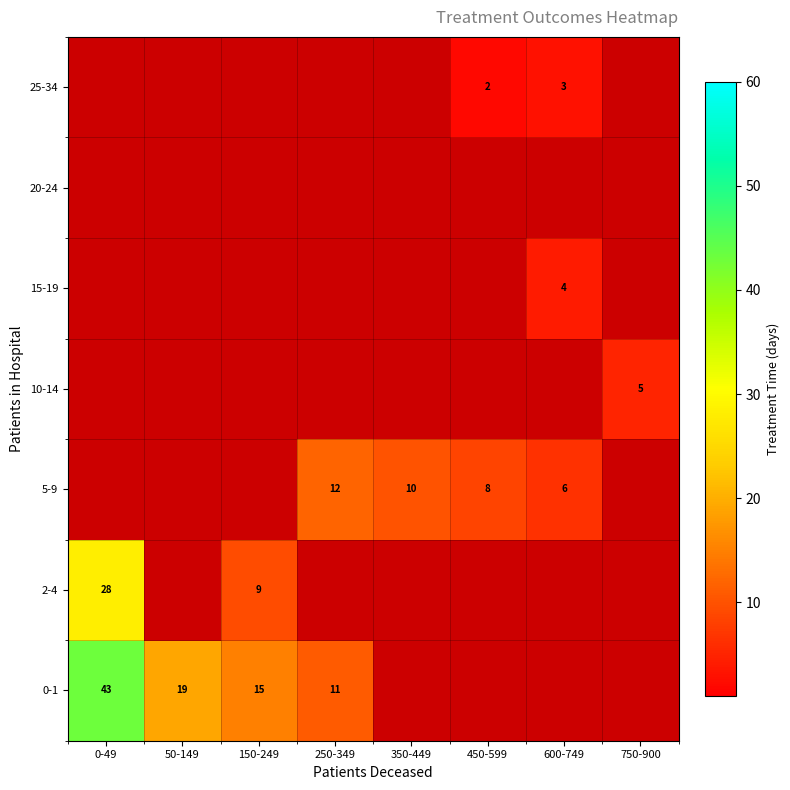

Which category has the lowest value in the 15-19 series?

0-49